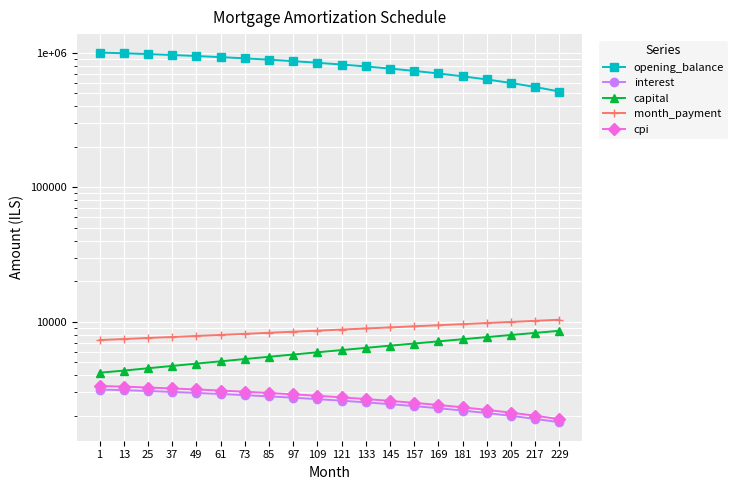

Where does the cpi series first go above 2817?

1